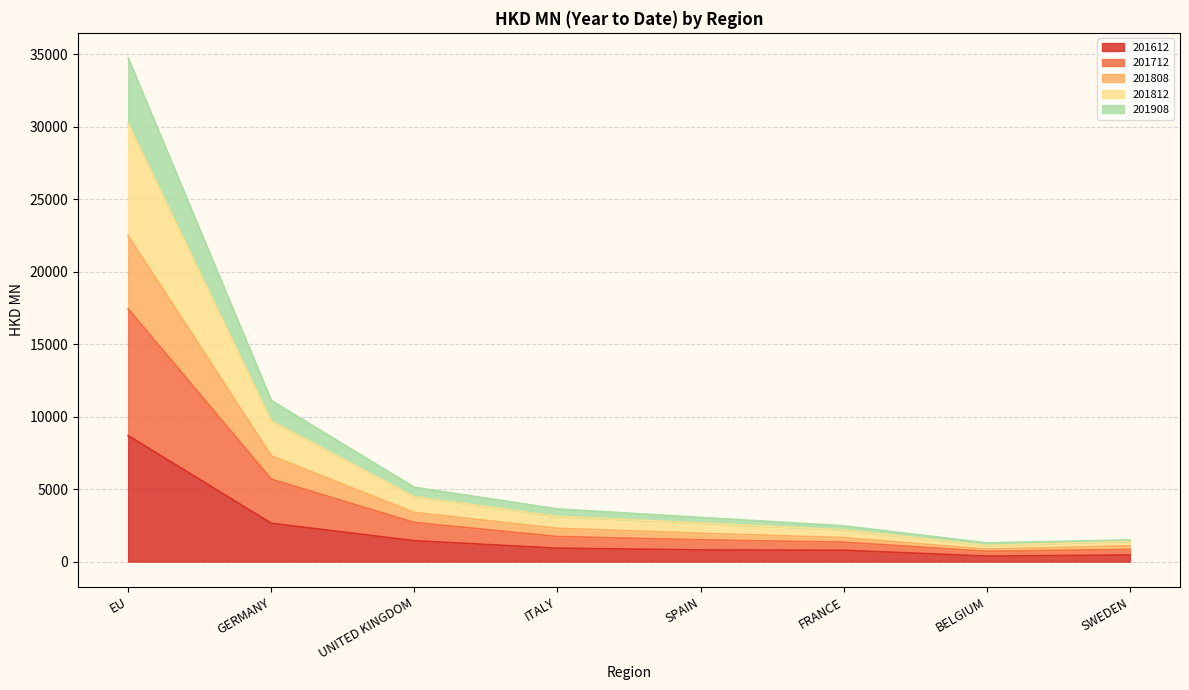

At which category does 201812 reach its first local valley?

BELGIUM